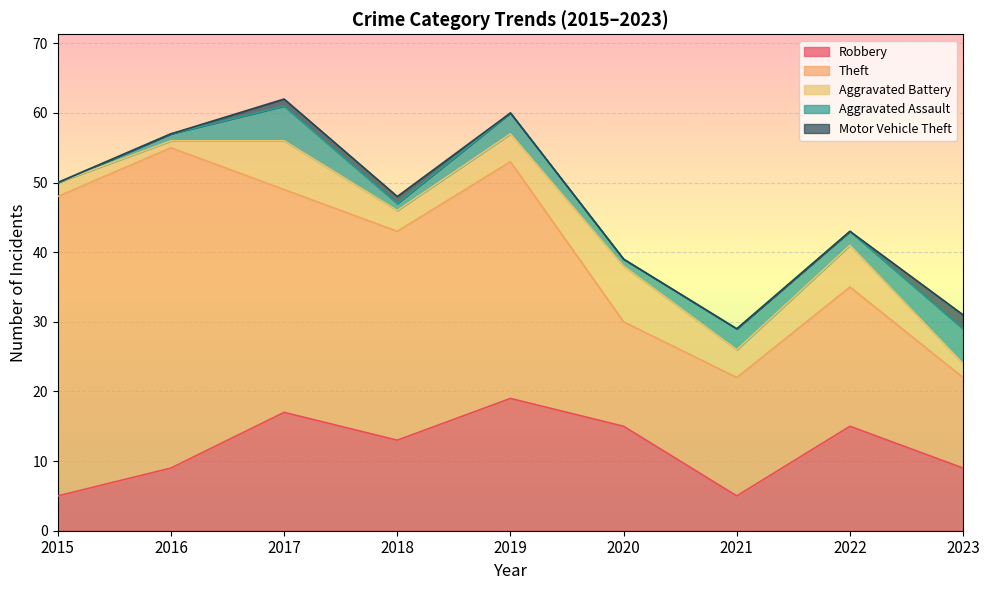

How many series are shown in this chart?

5